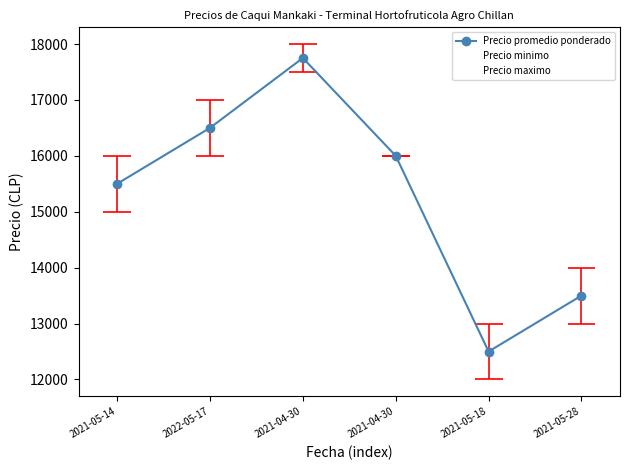

What is the maximum value shown in the chart?

18000